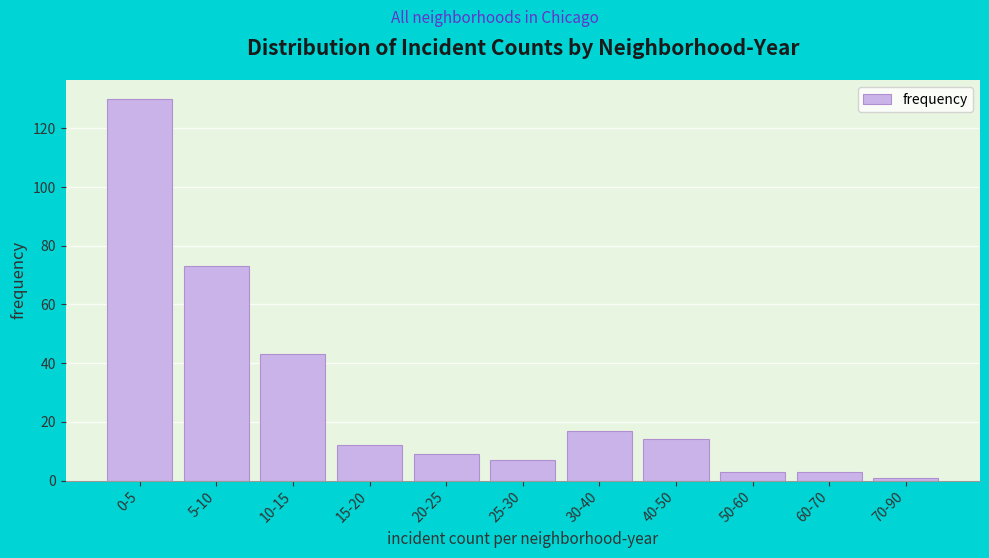

Reading left to right, transcribe all the data shown in this chart.

130	73	43	12	9	7	17	14	3	3	1